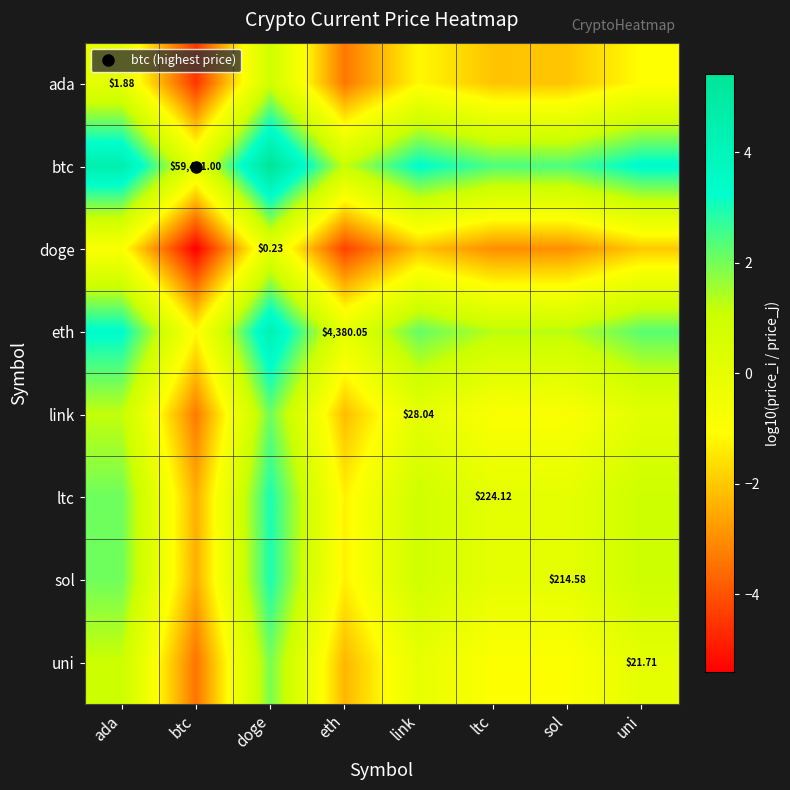

Which series has the largest range (max minus min)?

btc